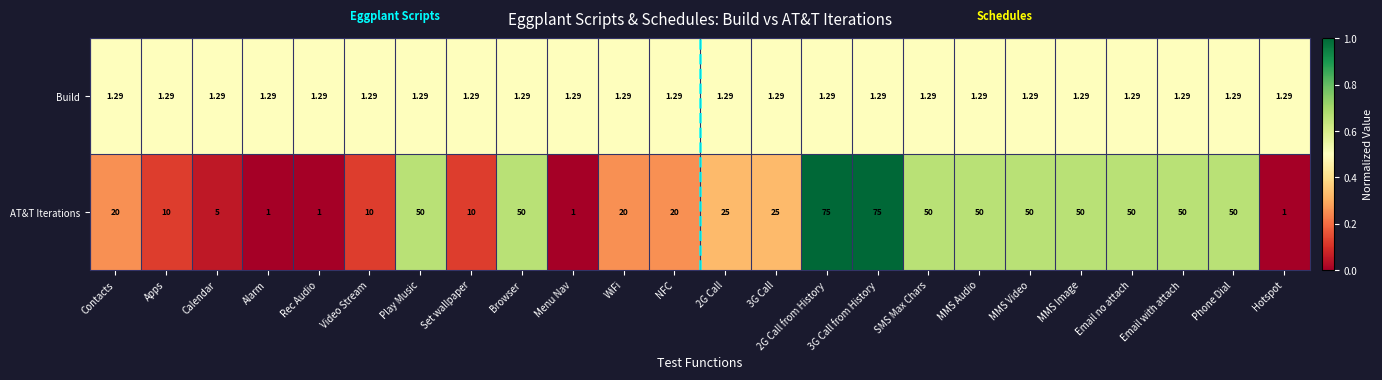

What is the greatest value displayed?

75.0